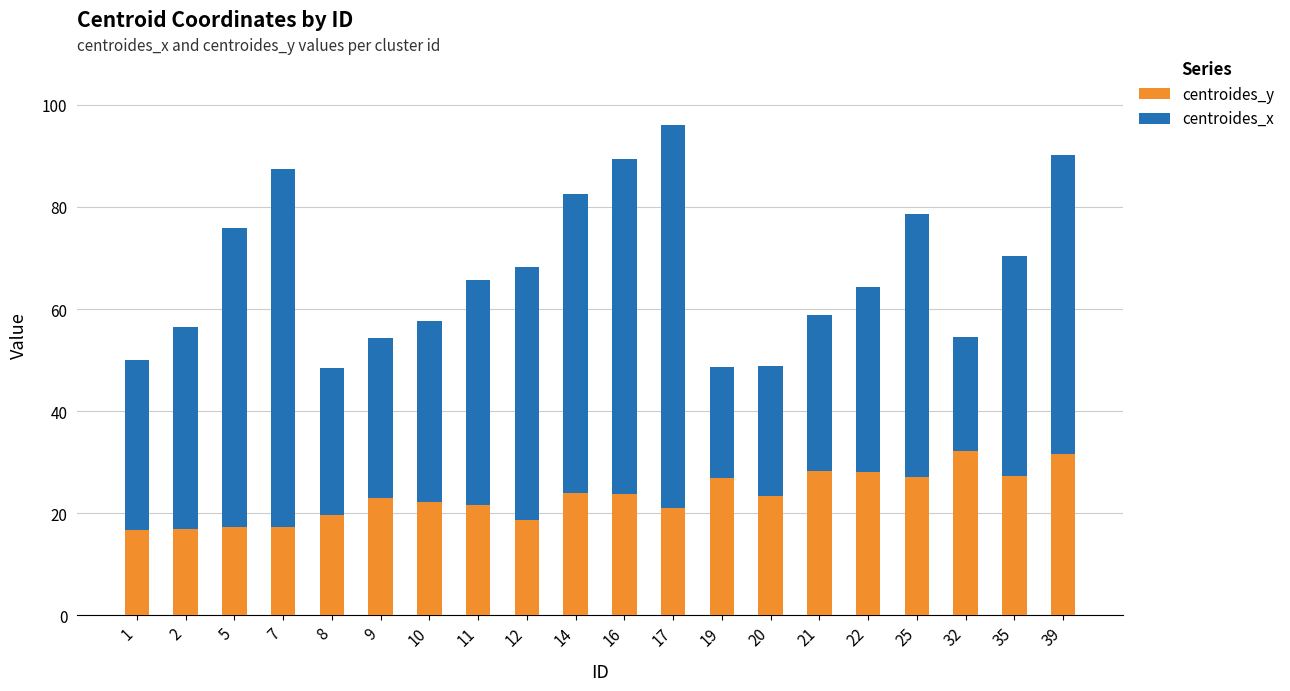

How many series are shown in this chart?

2